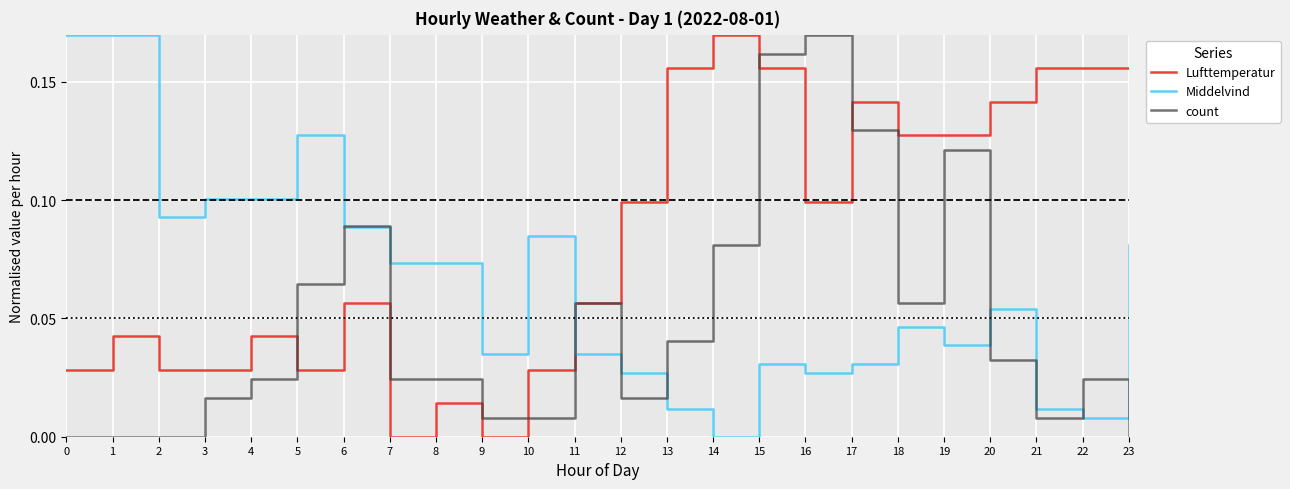

Is it true that Middelvind equals 0.1 at 7?

True